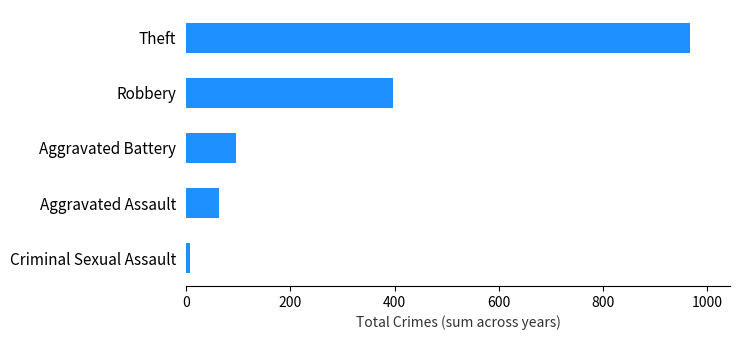

Rank the categories by value from highest to lowest.

Theft, Robbery, Aggravated Battery, Aggravated Assault, Criminal Sexual Assault